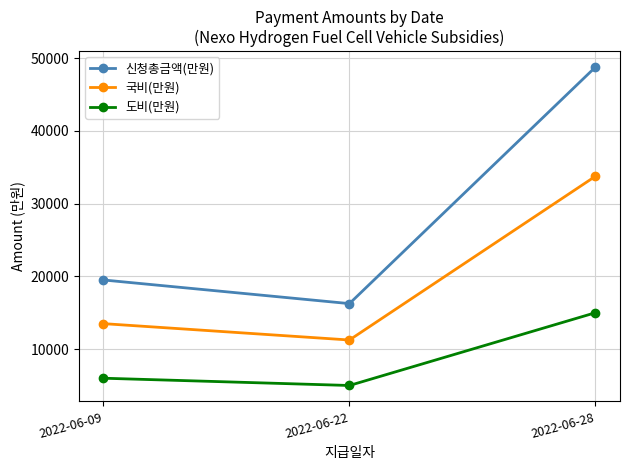

Where is 신청총금액(만원) nearest to the value 32500?

2022-06-09